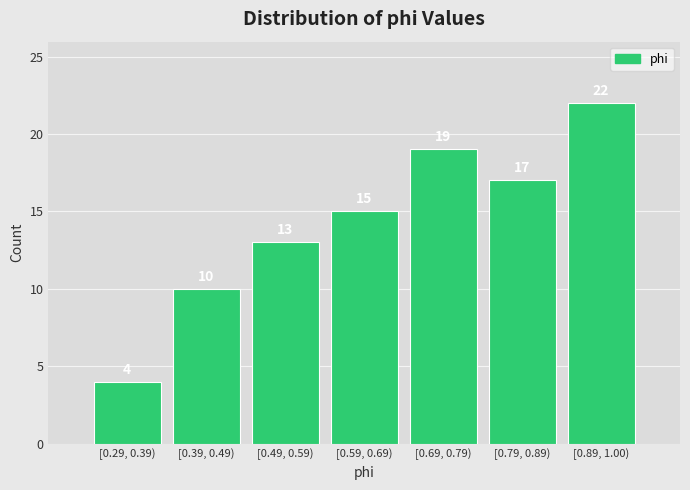

Reading left to right, transcribe all the data shown in this chart.

[0.29, 0.39)=4	[0.39, 0.49)=10	[0.49, 0.59)=13	[0.59, 0.69)=15	[0.69, 0.79)=19	[0.79, 0.89)=17	[0.89, 1.00)=22